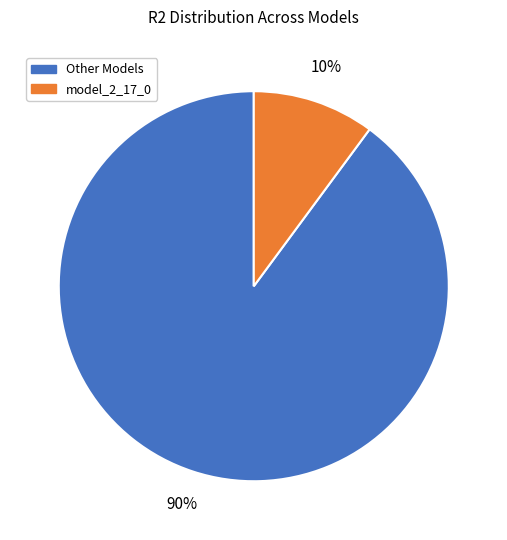

Does any single category account for the majority?

Yes